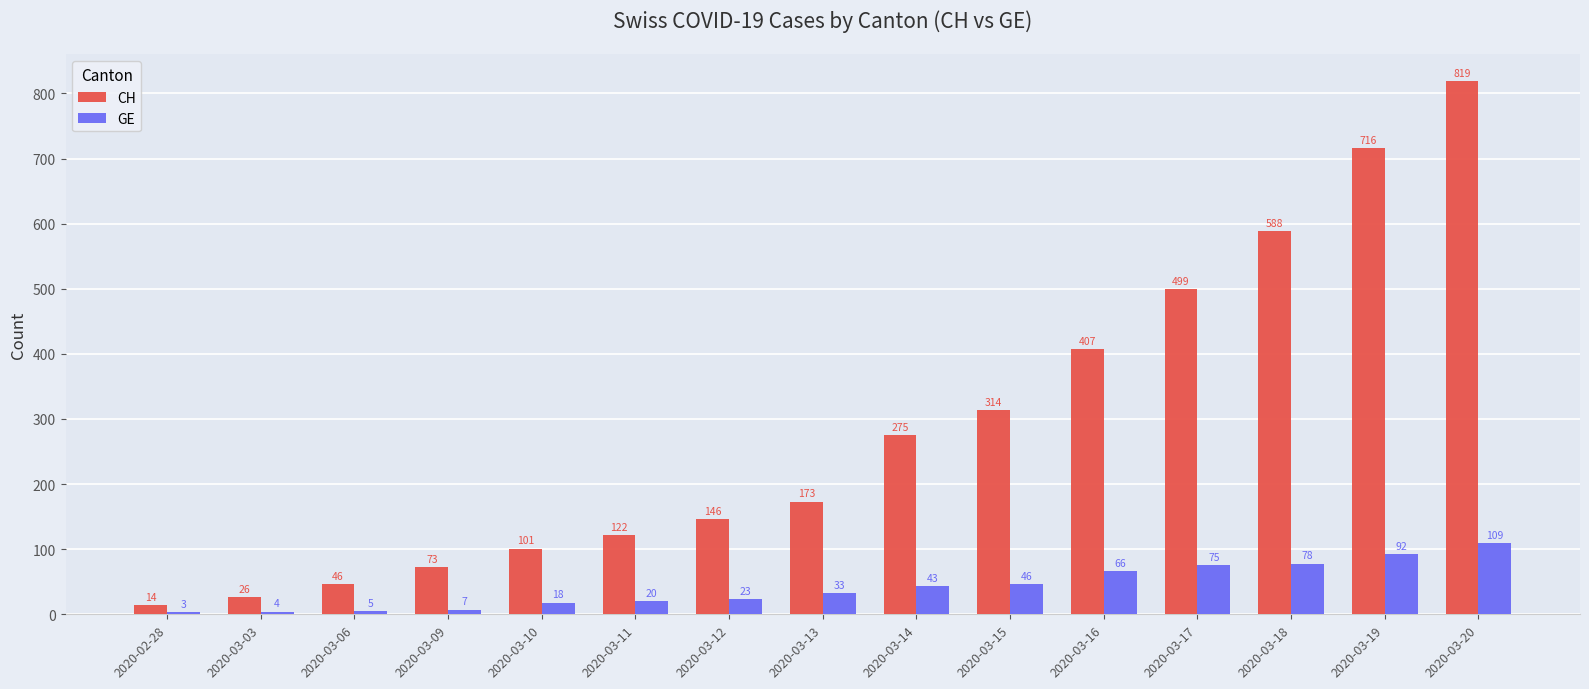

How many groups of bars are there?

15